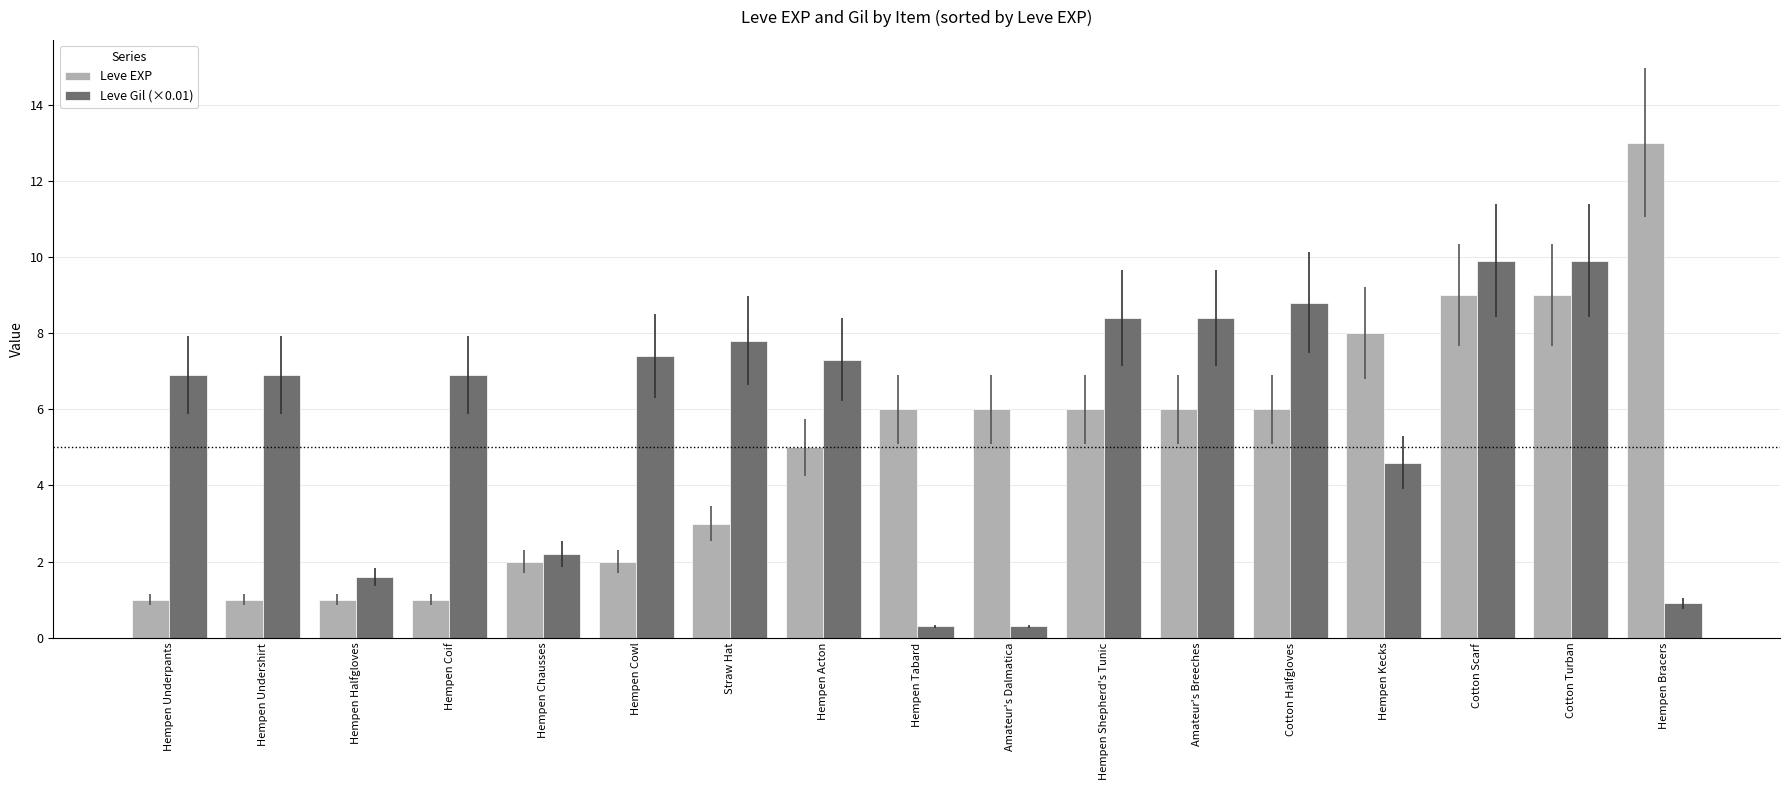

How many bars are there in each group?

2